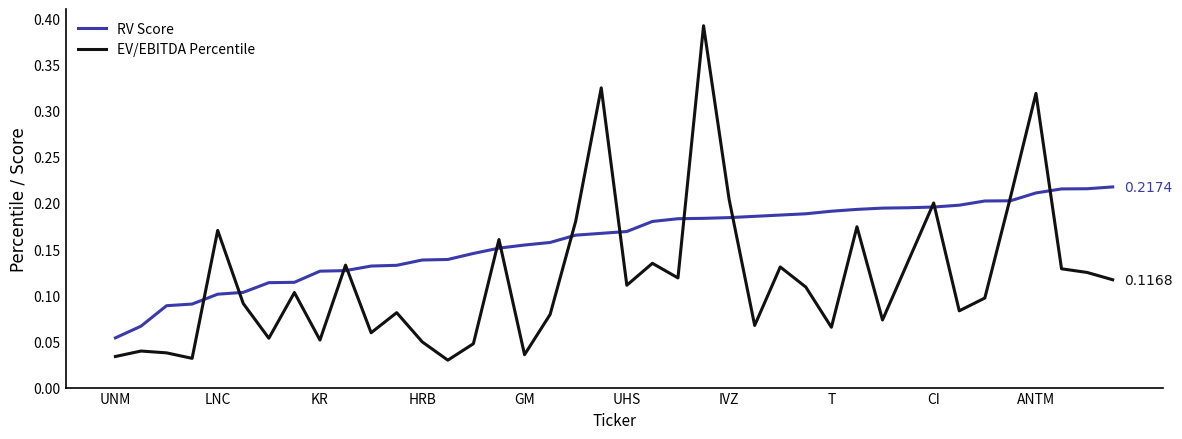

List the series in order of their peak value, lowest first.

RV Score, EV/EBITDA Percentile